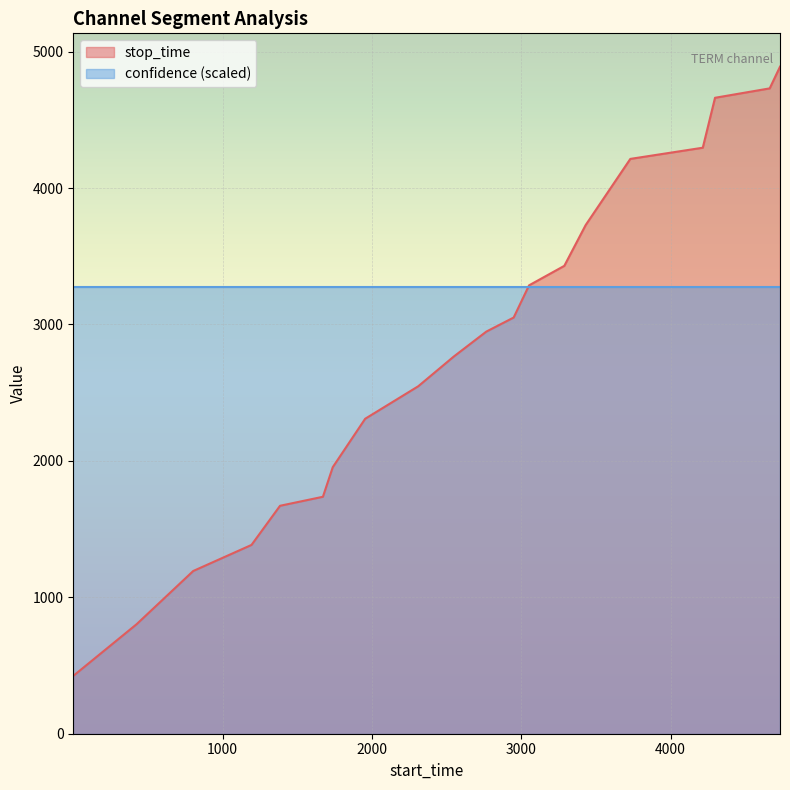

What is the average value?

2801